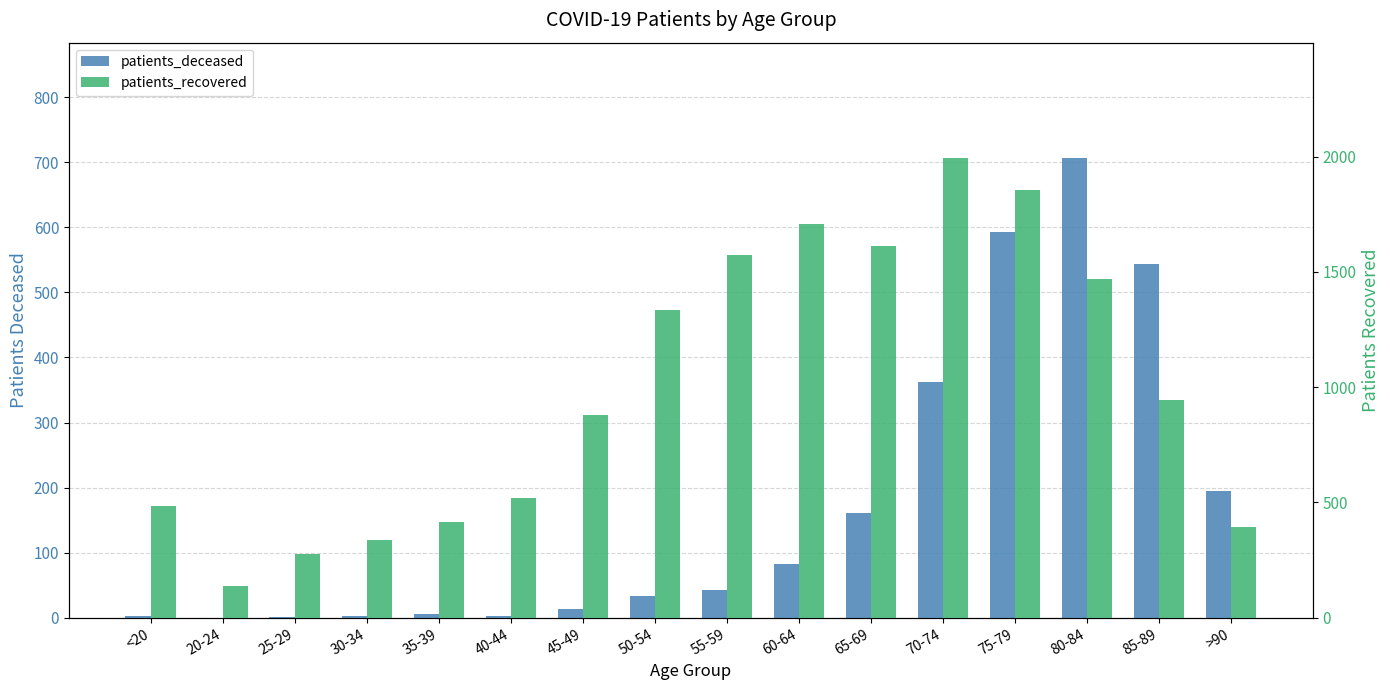

Reading left to right, extract all data points from this chart.

patients_deceased: 2	0	1	3	6	3	14	34	43	83	161	362	593	707	543	195
patients_recovered: 486	139	278	336	413	518	878	1334	1574	1708	1613	1995	1856	1468	942	392